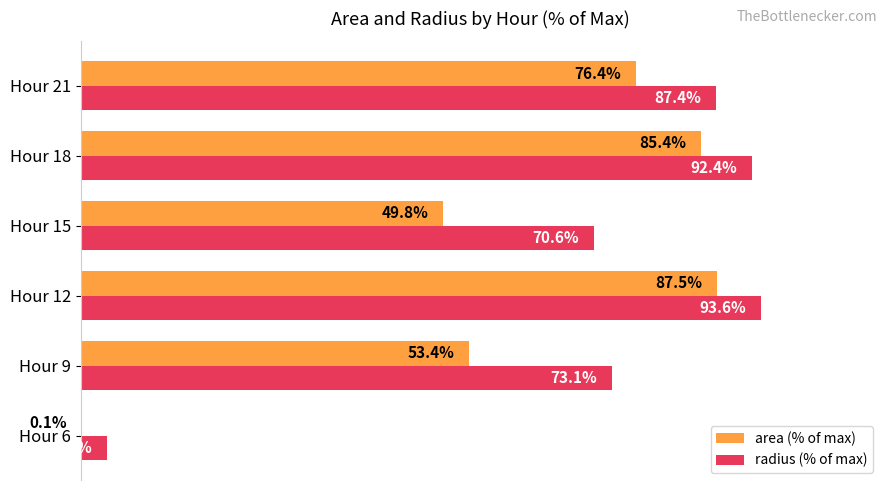

Which category has the highest value across all series?

Hour 12